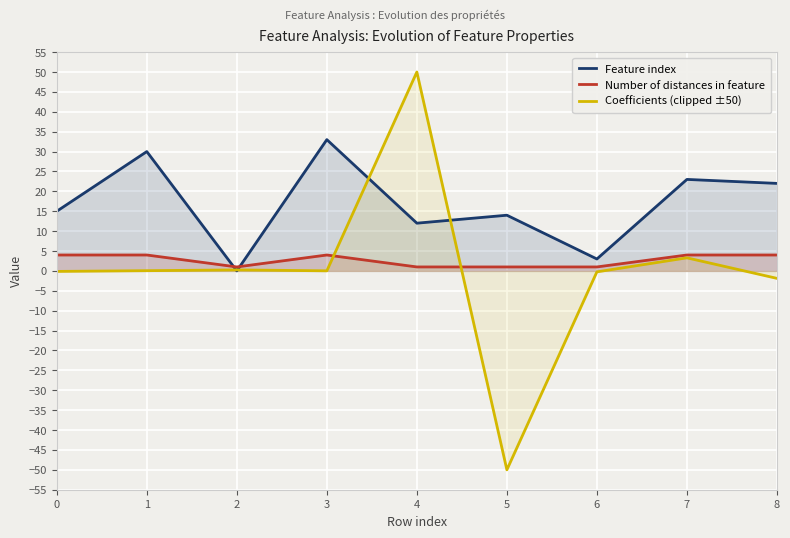

List the series in order of their overall mean, lowest first.

Coefficients (clipped ±50), Number of distances in feature, Feature index